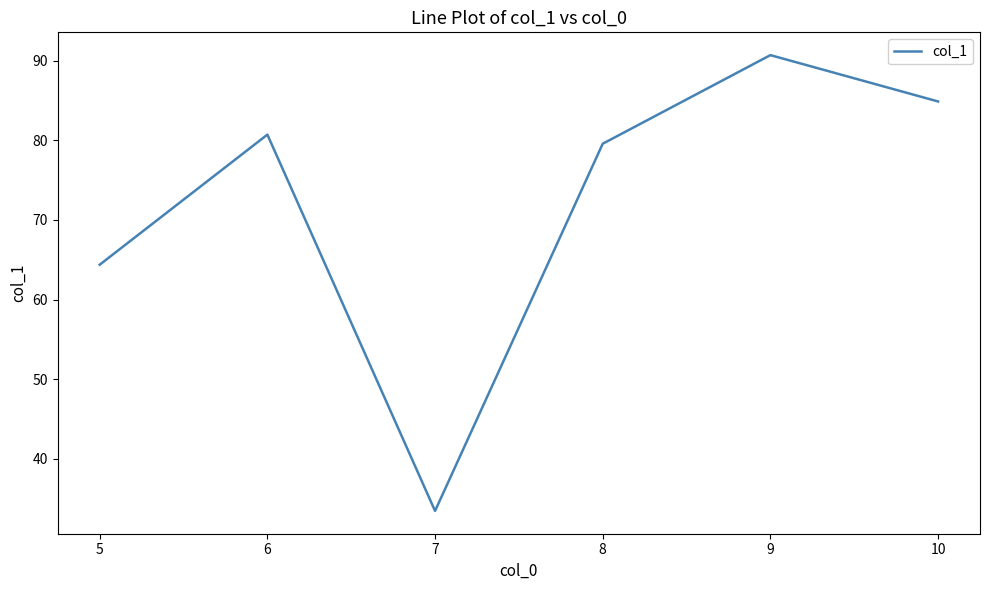

How many lines are shown in the chart?

1